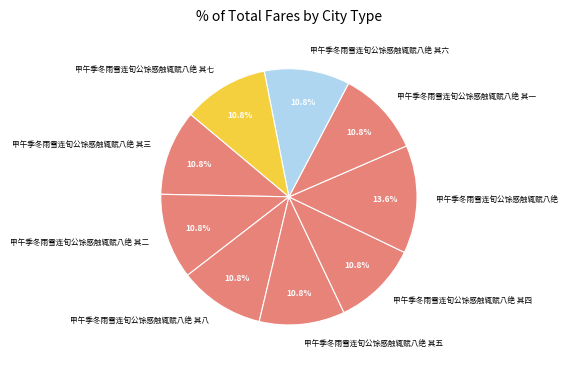

What is the ratio of the value at 甲午季冬雨雪连旬公馀感触辄赋八绝 其三 to the value at 甲午季冬雨雪连旬公馀感触辄赋八绝 其一?

1.0